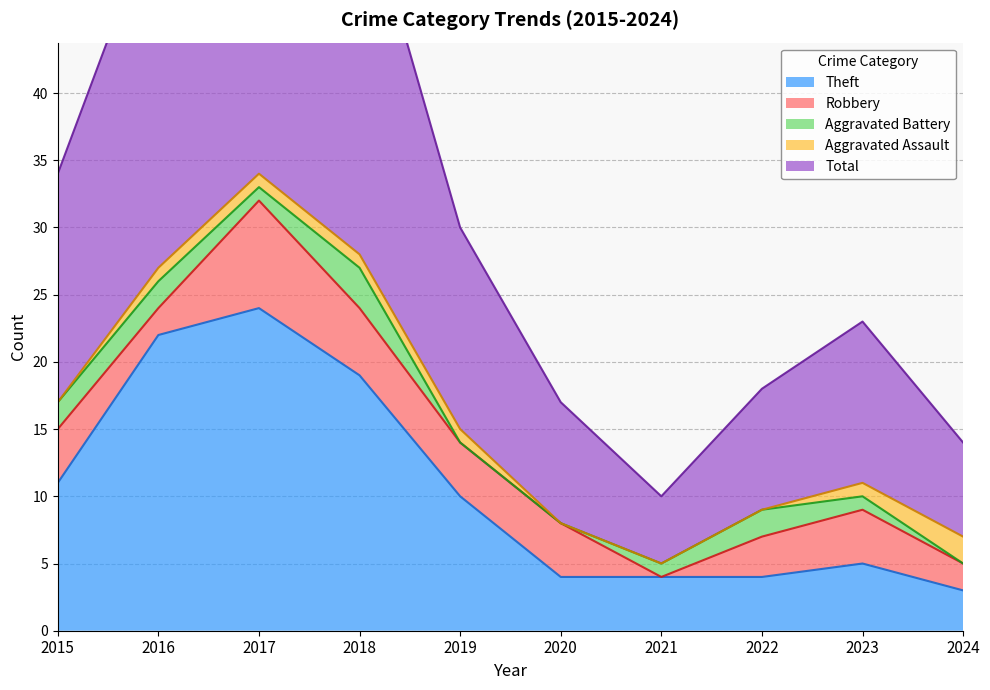

Between 2023 and 2021, which is larger?

2023